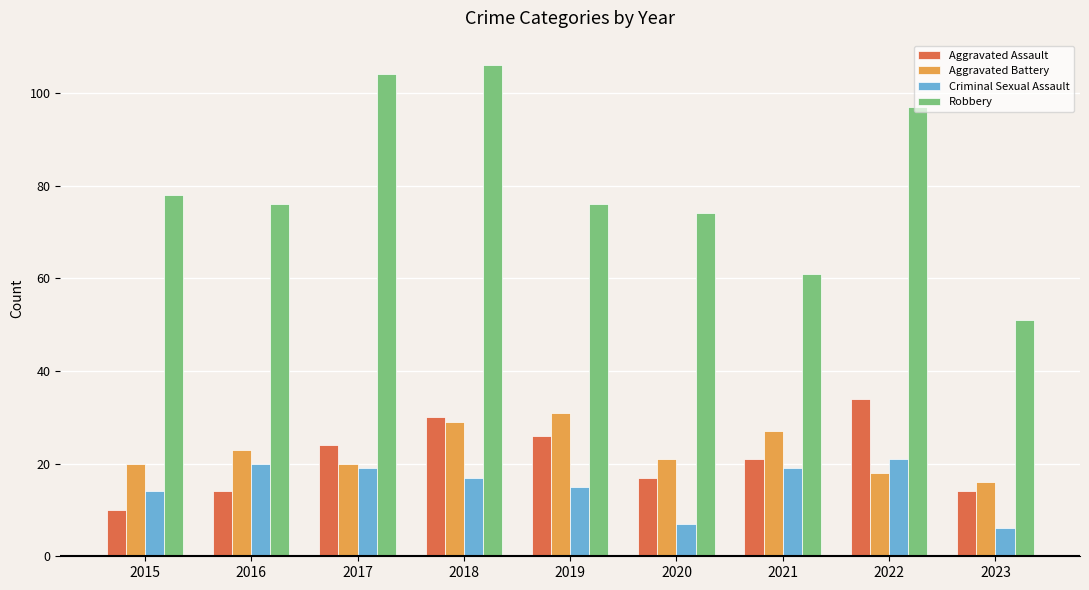

Rank the series at 2023 from lowest to highest value.

Criminal Sexual Assault, Aggravated Assault, Aggravated Battery, Robbery